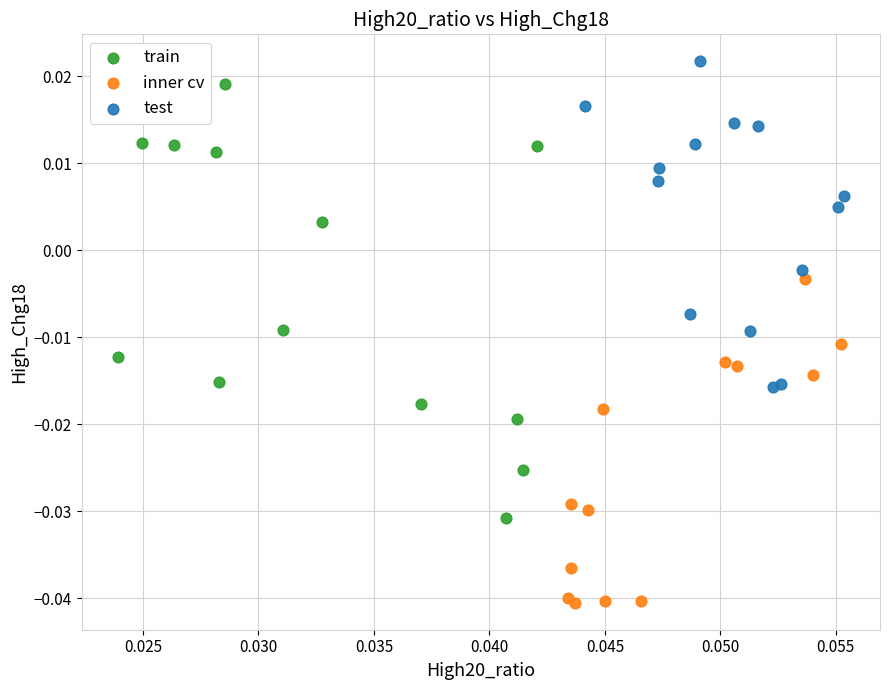

Which series reaches the maximum Y coordinate?

test